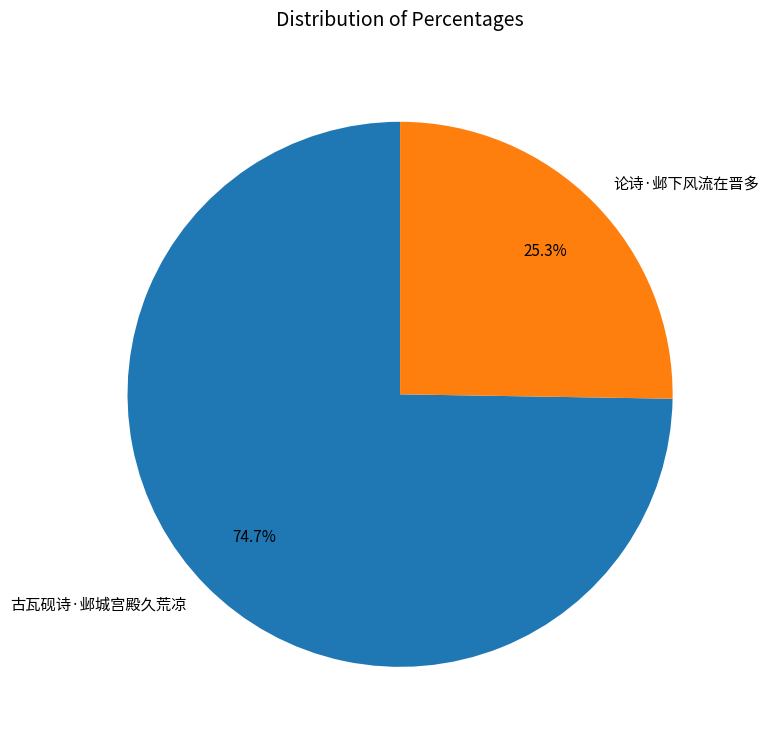

Does 论诗·邺下风流在晋多 represent more than half of the total?

No